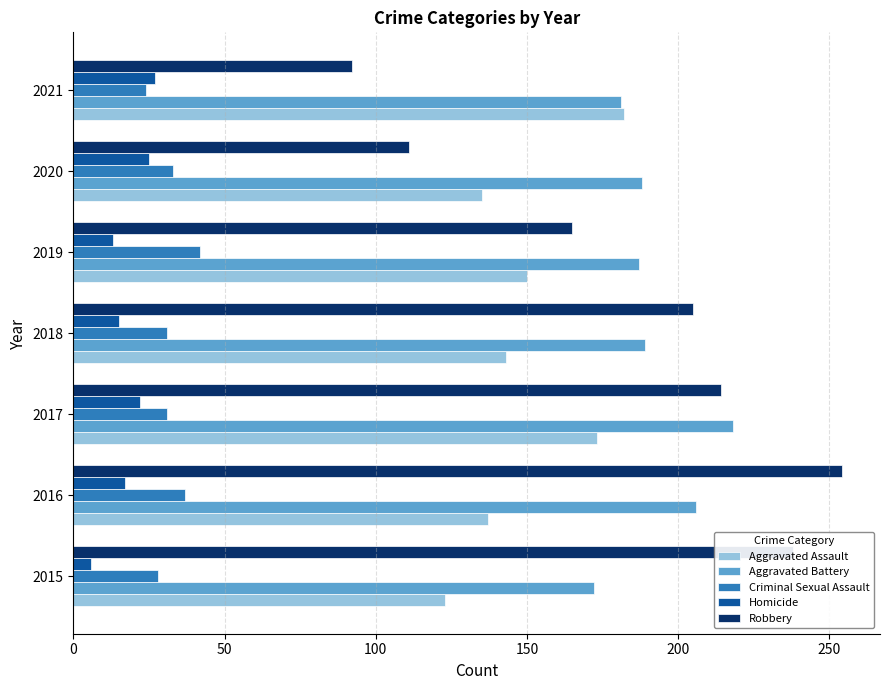

Is the value of Aggravated Battery at 2019 greater than the value of Aggravated Assault at 2017?

Yes